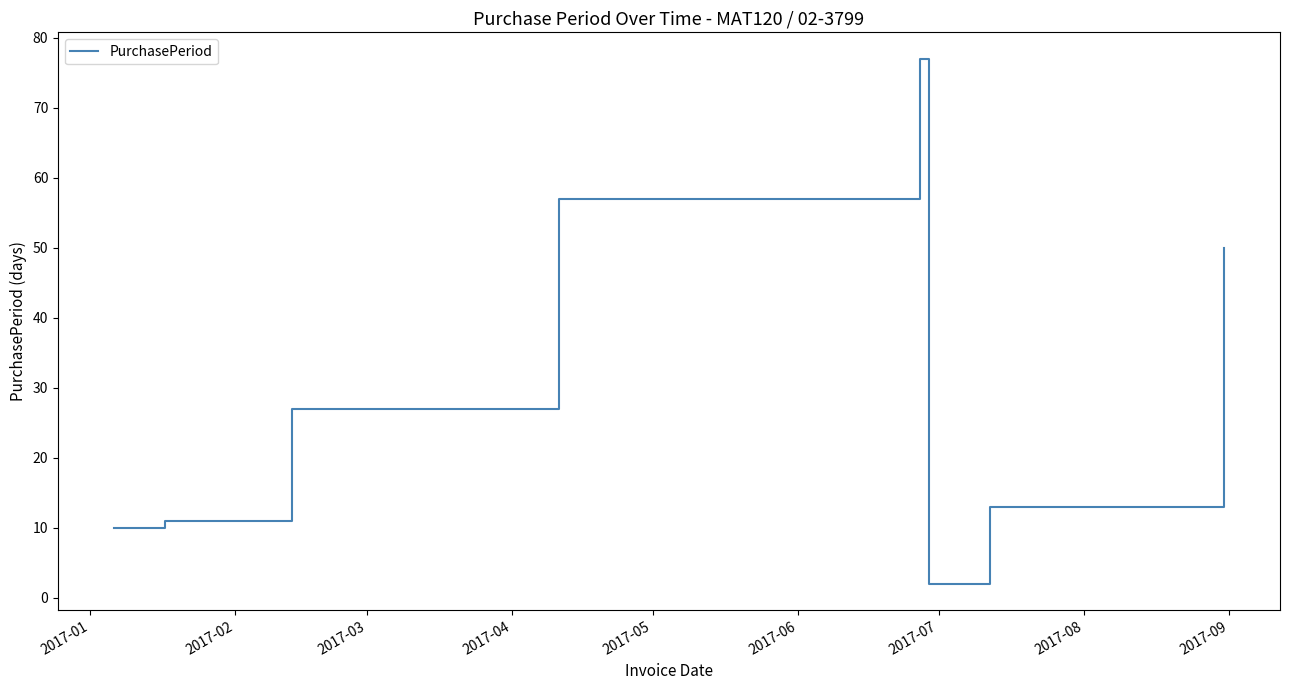

What is the difference between the second highest and second lowest values?

47